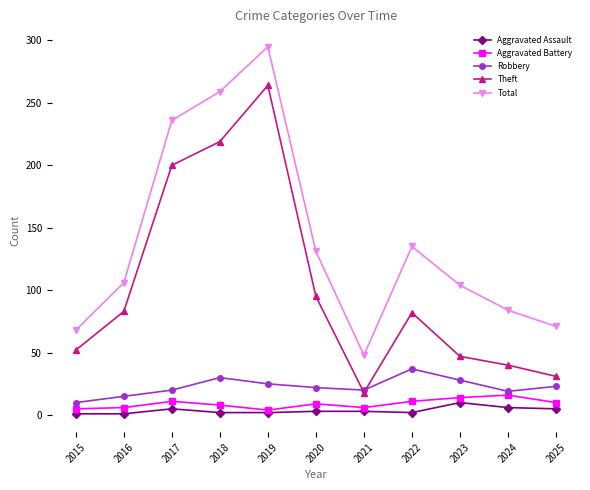

Is it true that Theft equals 82 at 2022?

True